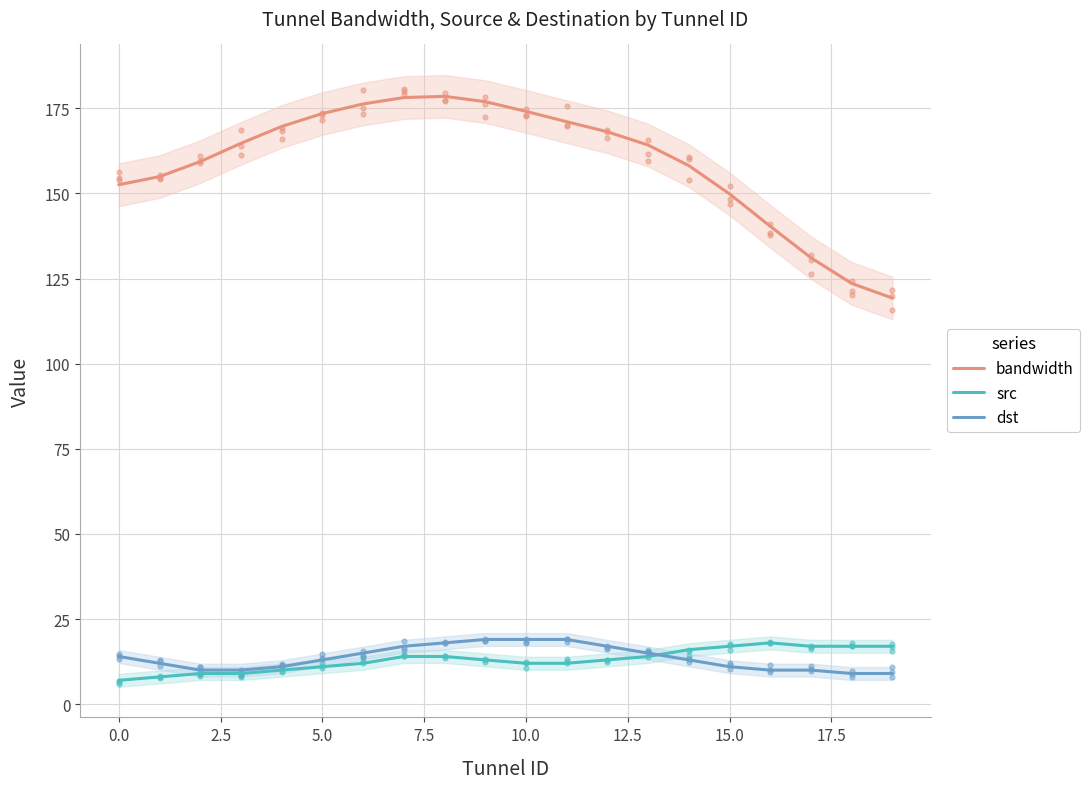

Which series reaches the maximum Y coordinate?

bandwidth